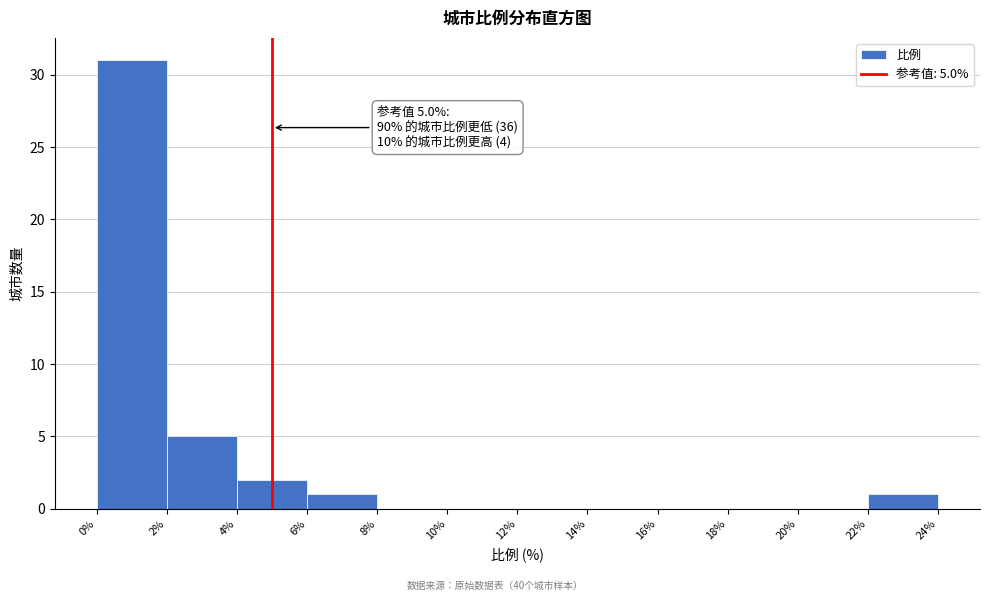

Which range on the x-axis has the tallest bar?

0% to 2%